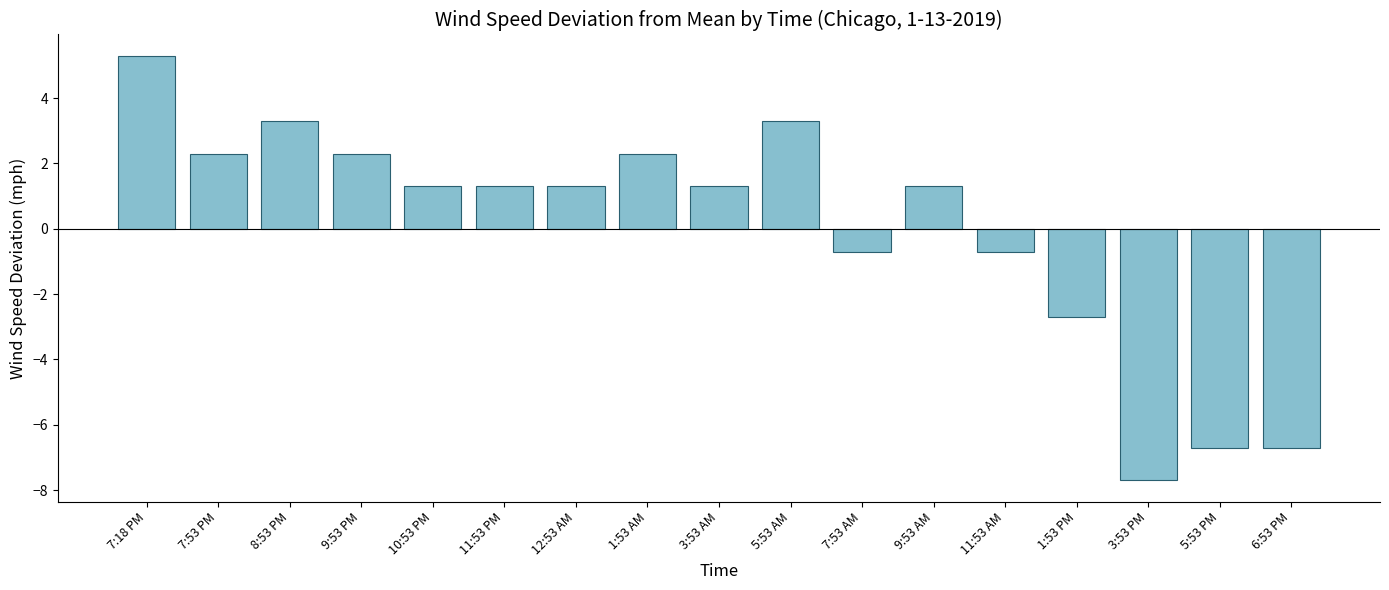

Reading left to right, list all the values displayed in this chart.

7:18 PM=5.3	7:53 PM=2.3	8:53 PM=3.3	9:53 PM=2.3	10:53 PM=1.3	11:53 PM=1.3	12:53 AM=1.3	1:53 AM=2.3	3:53 AM=1.3	5:53 AM=3.3	7:53 AM=-0.7	9:53 AM=1.3	11:53 AM=-0.7	1:53 PM=-2.7	3:53 PM=-7.7	5:53 PM=-6.7	6:53 PM=-6.7